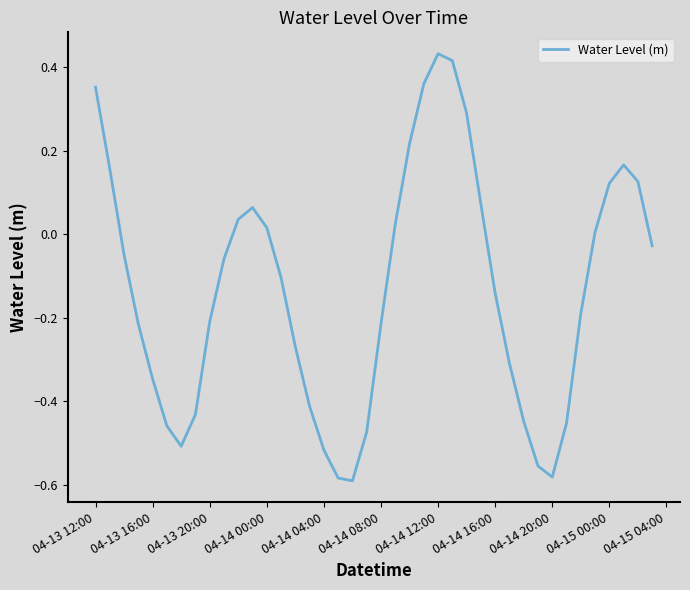

What is the difference between the maximum and minimum values?

1.0